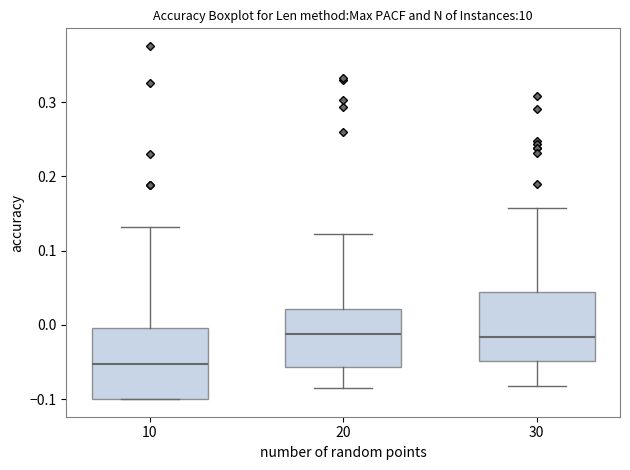

Reading left to right, transcribe this box plot: for each box, give where its median line is, the range the box spans, and where its two whiskers end, as read against the y-axis. The values are not printed on the chart, so give them approximately, as read against the axis.

10: median -0.05, box -0.10 to 0.00, whiskers -0.10 to 0.13
20: median -0.01, box -0.06 to 0.02, whiskers -0.08 to 0.12
30: median -0.02, box -0.05 to 0.04, whiskers -0.08 to 0.16